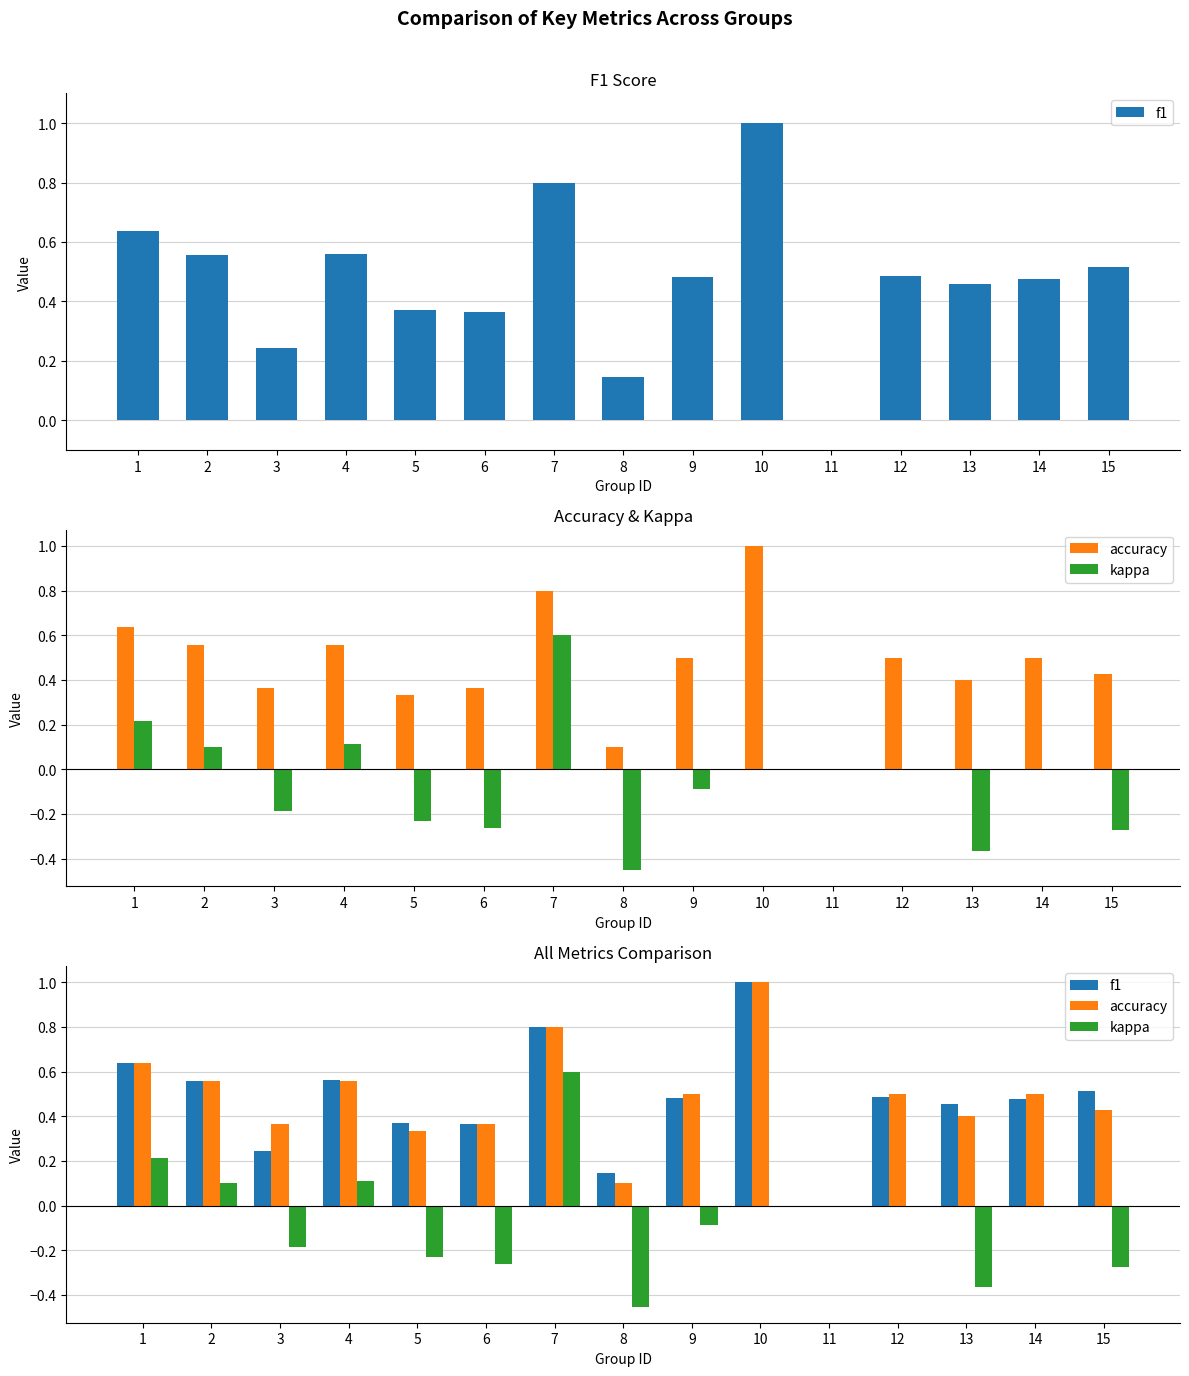

The value of accuracy at 10 is 1.0. True or false?

True